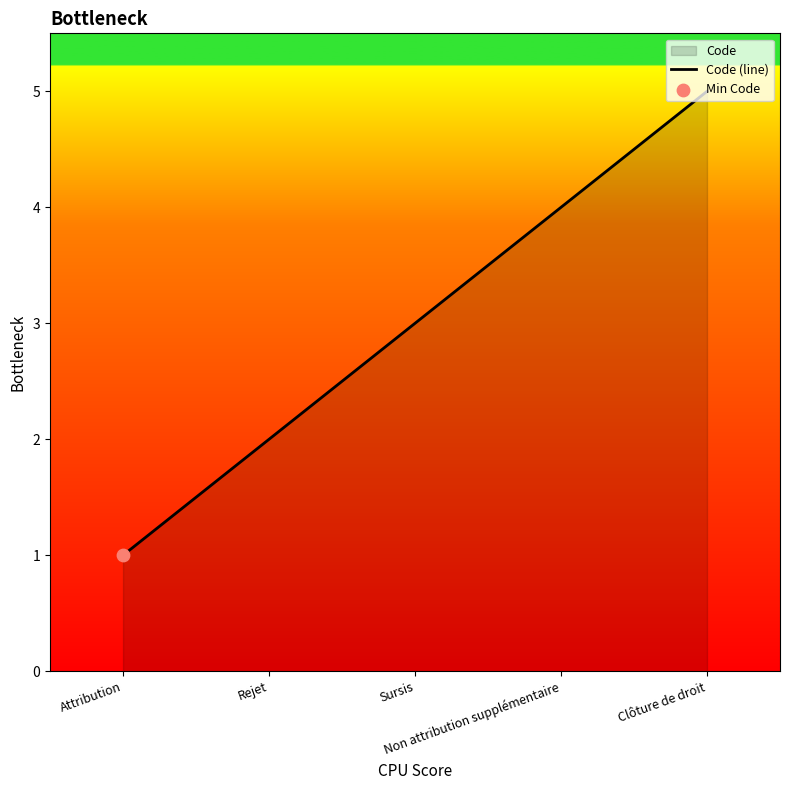

Which has a higher value, Attribution or Rejet?

Rejet